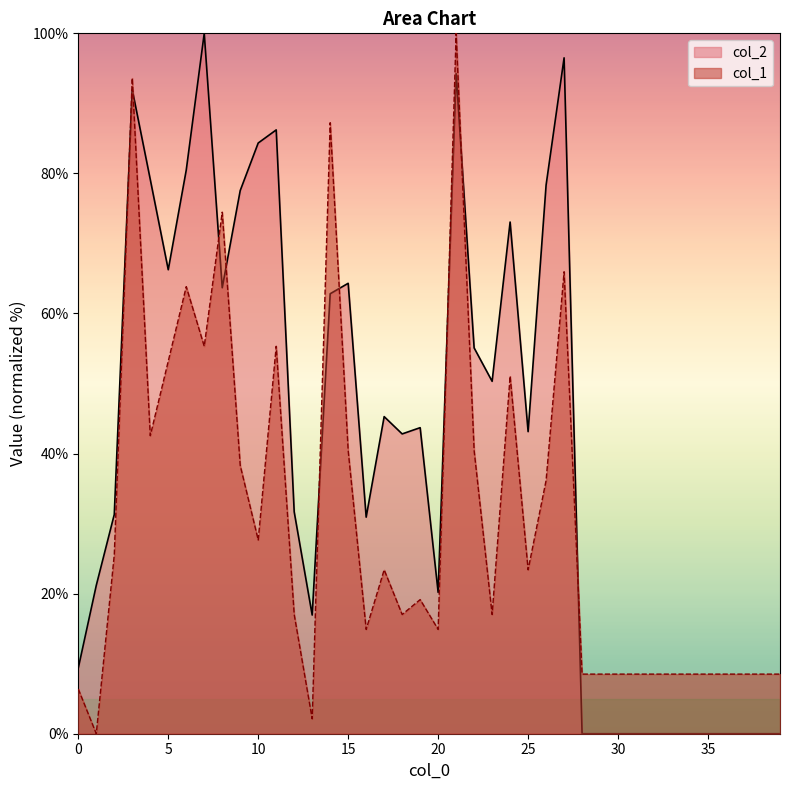

What is the highest value of the col_1 series?

100.0